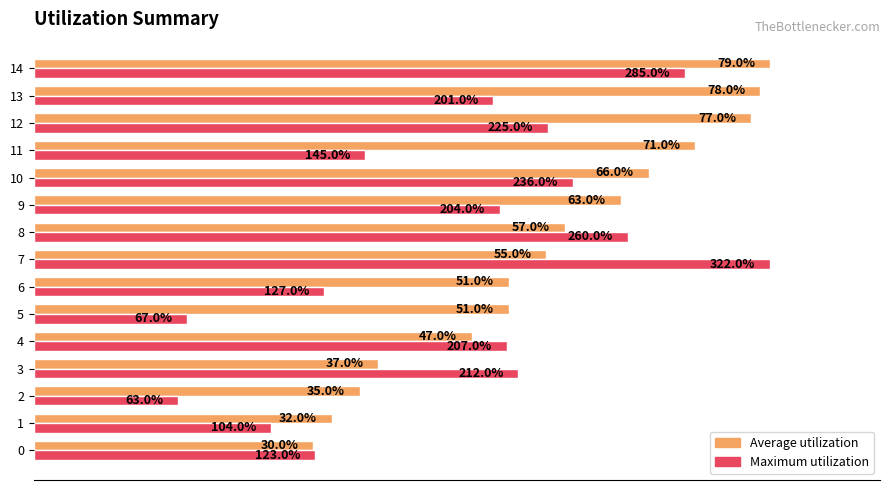

Which has a higher value, 14 or 10?

14